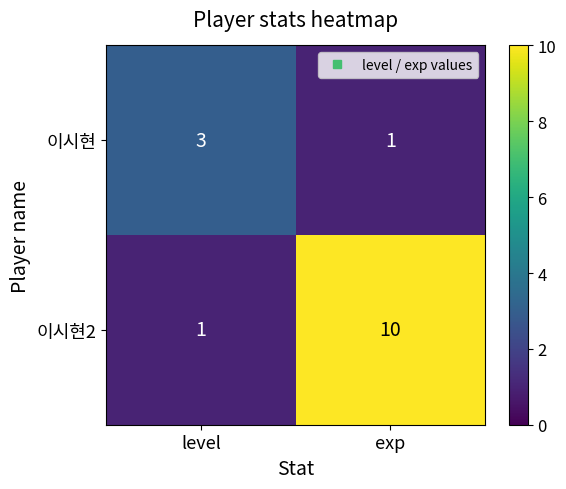

Count the number of categories in the chart.

2